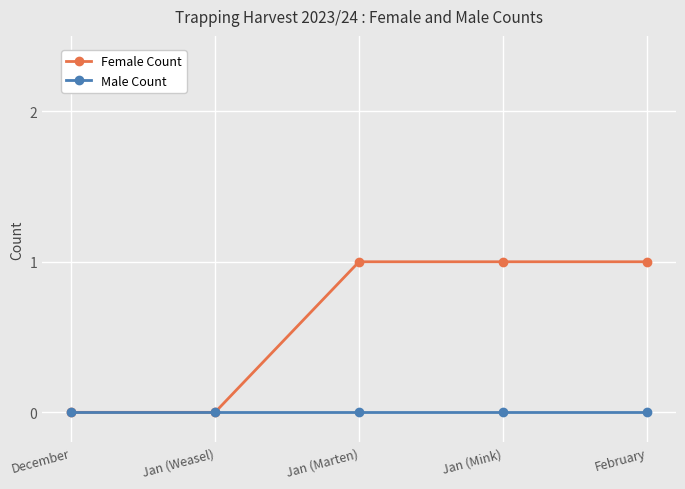

What is the label of the 5th point from the right?

December